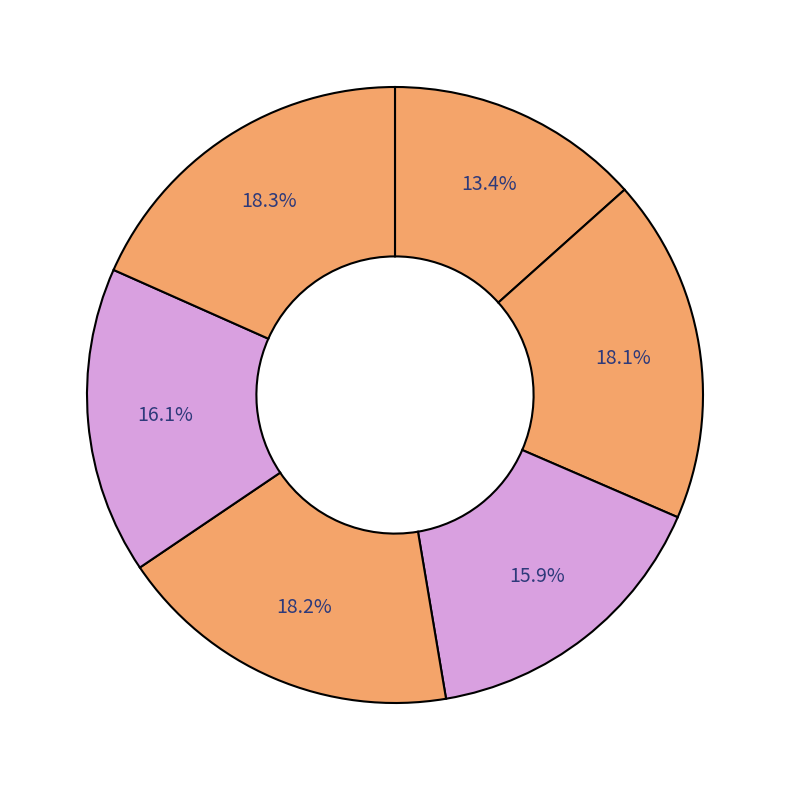

To the nearest percent, what is the difference between the largest and smallest slice percentages?

5%